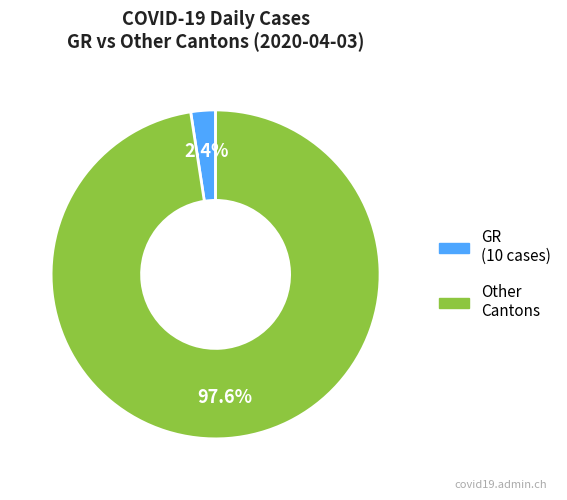

Is there any slice that represents more than half of the pie?

Yes